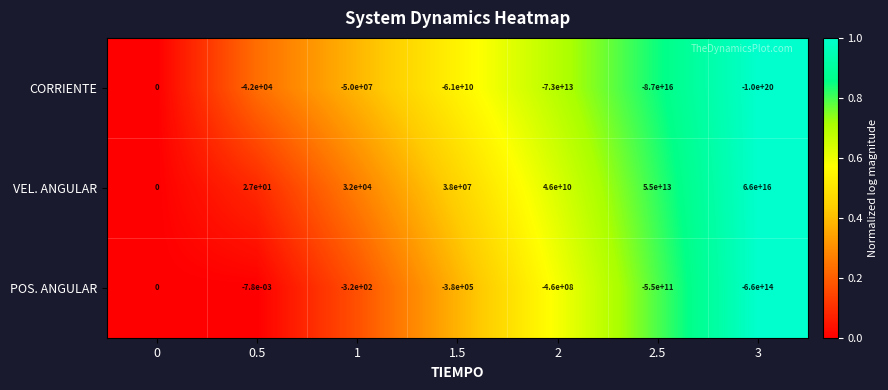

The value of POS. ANGULAR at 0 is 0.0. True or false?

True